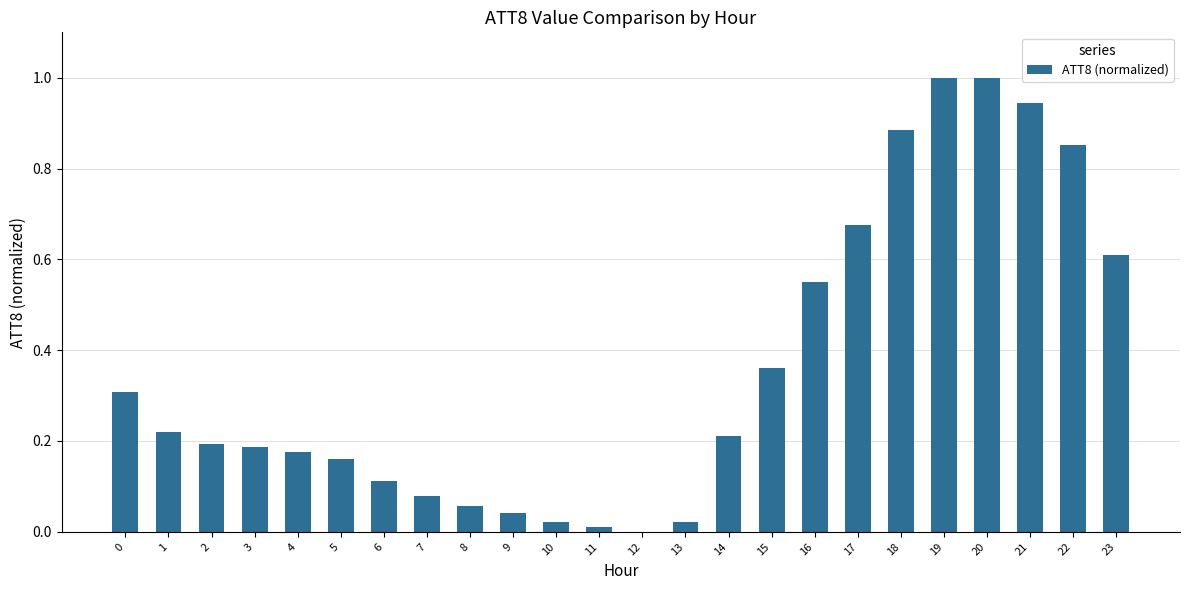

How many positive values are there?

23